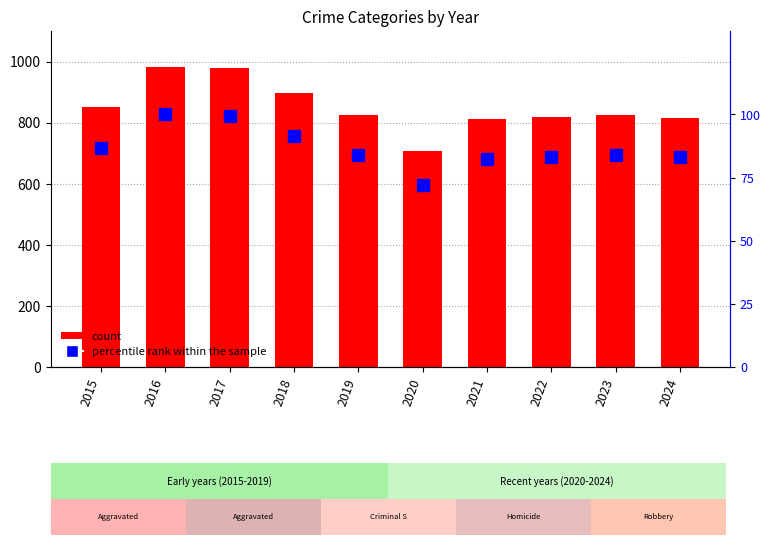

What is the total value across all series at 2018?

989.4